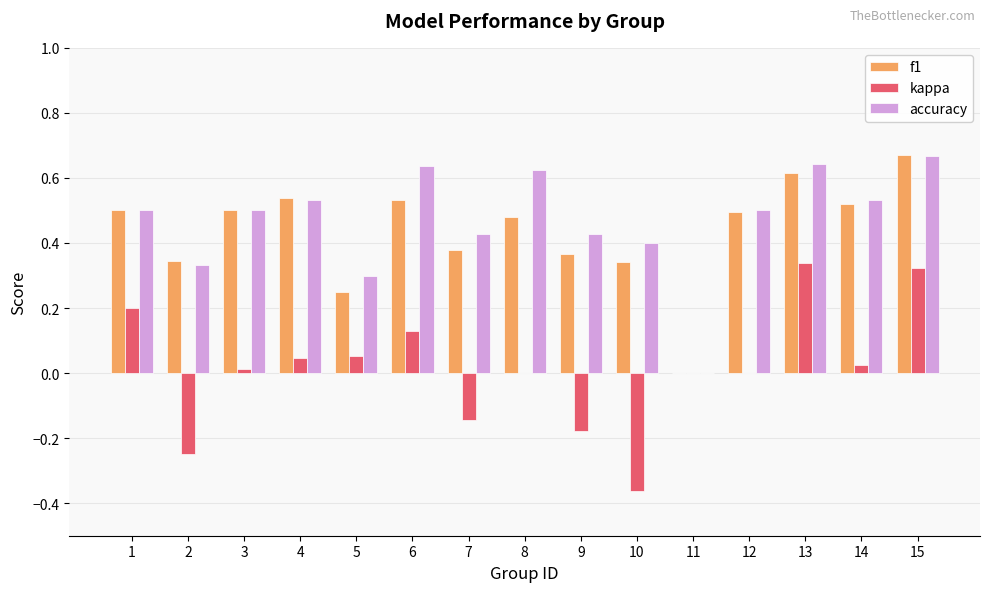

How many f1 values are between 0 and 1?

15